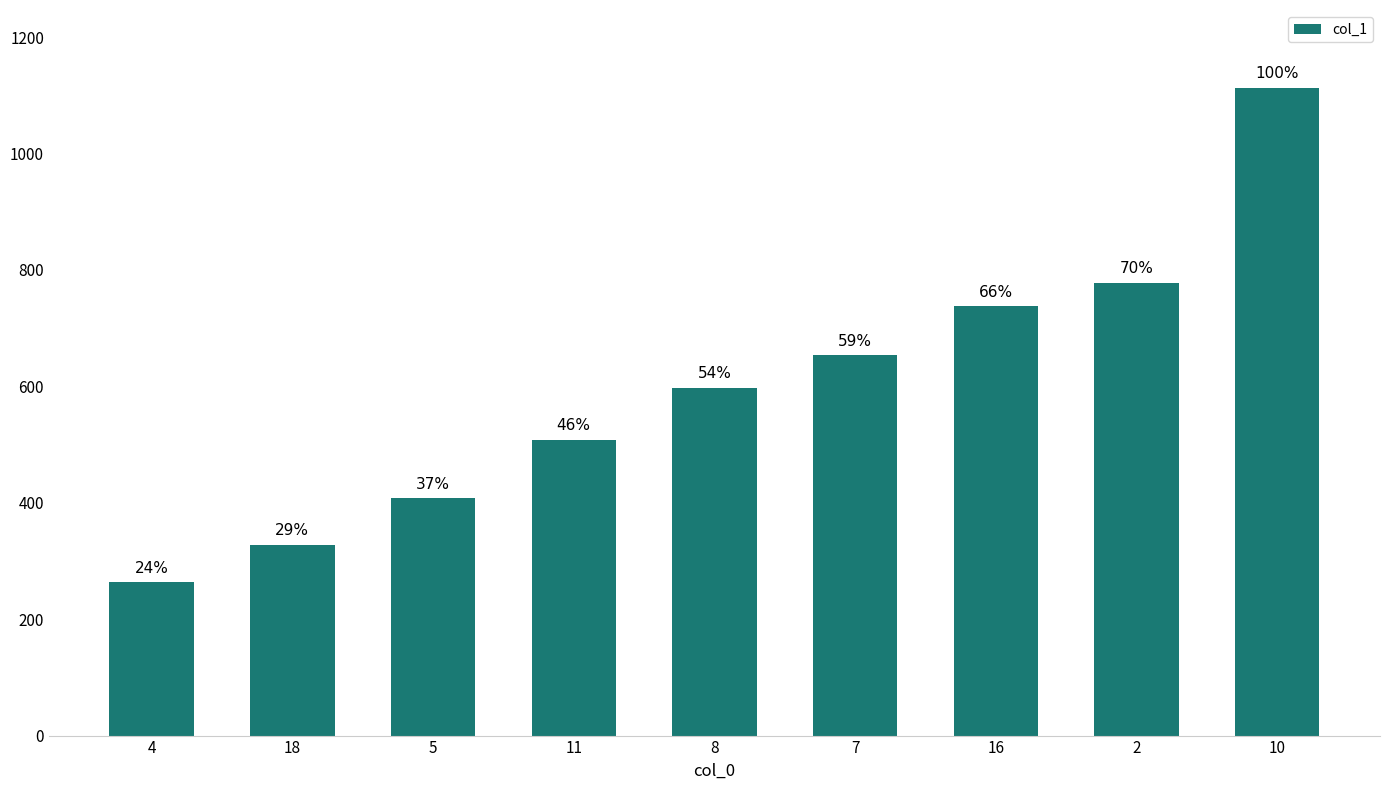

Are the bars horizontal?

No